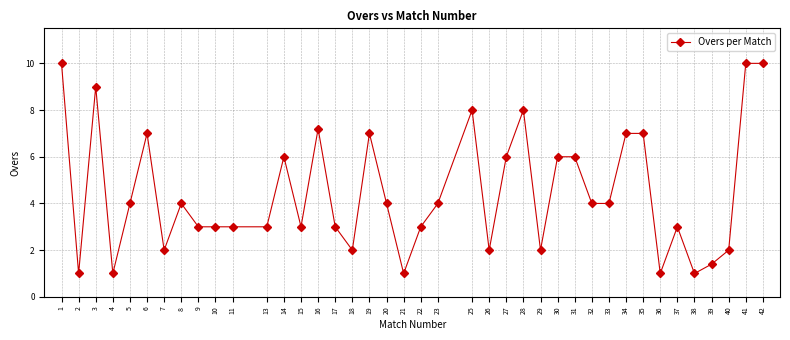

True or false: there are more than 2 points higher than both neighbors.

True